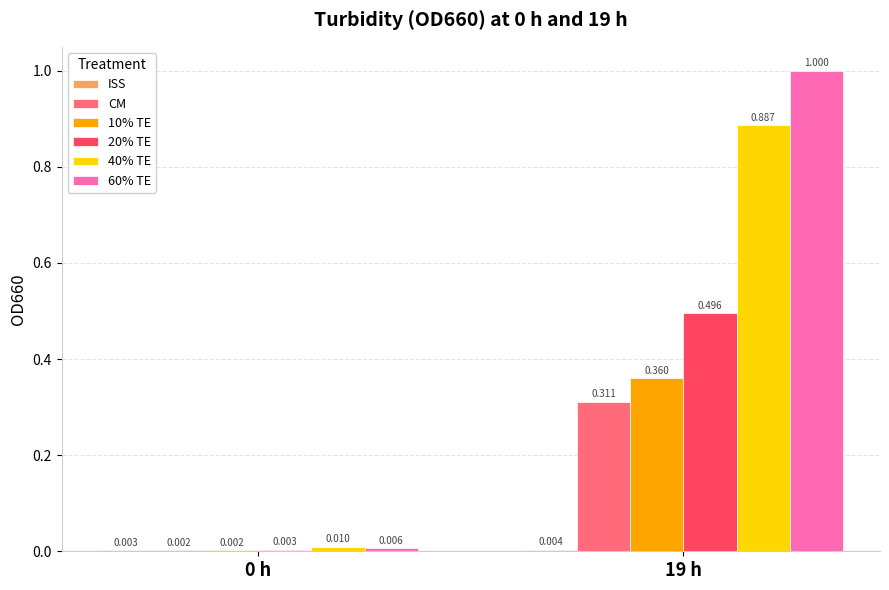

Is the value of 10% TE at 19 h greater than the value of CM at 19 h?

Yes